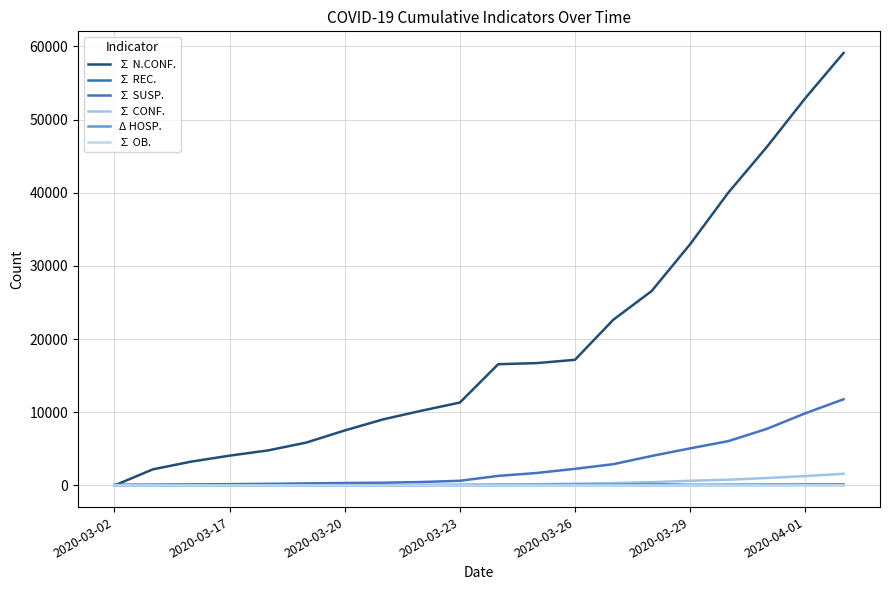

True or false: ∑ OB. and ∑ CONF. cross at least once.

False